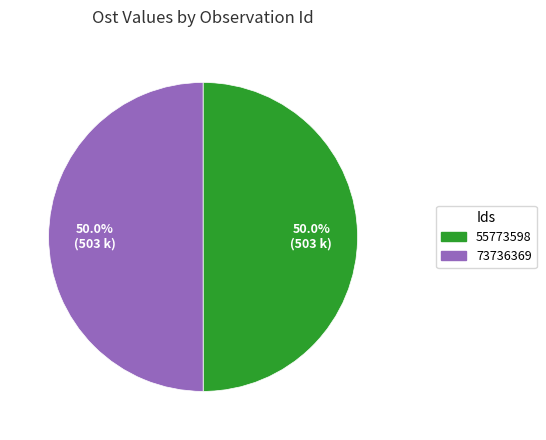

Combined, what portion of the pie is 73736369 and 55773598?

100.0%